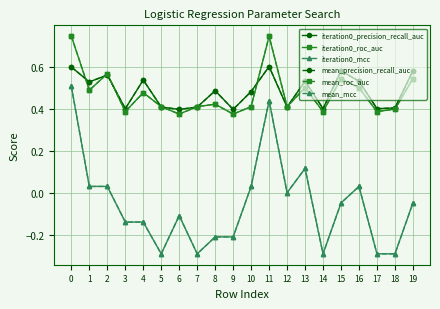

How many lines are shown in the chart?

6